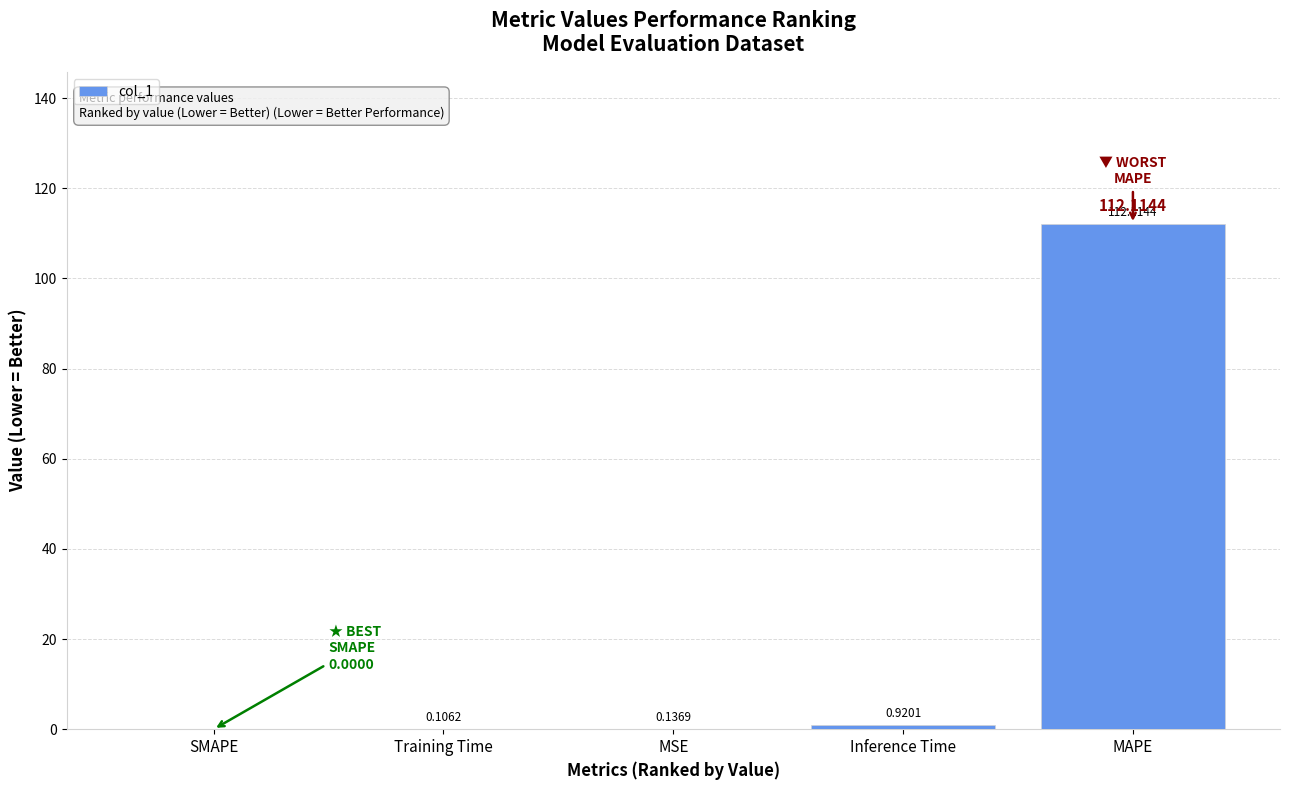

Which label corresponds to the largest value in the chart?

MAPE